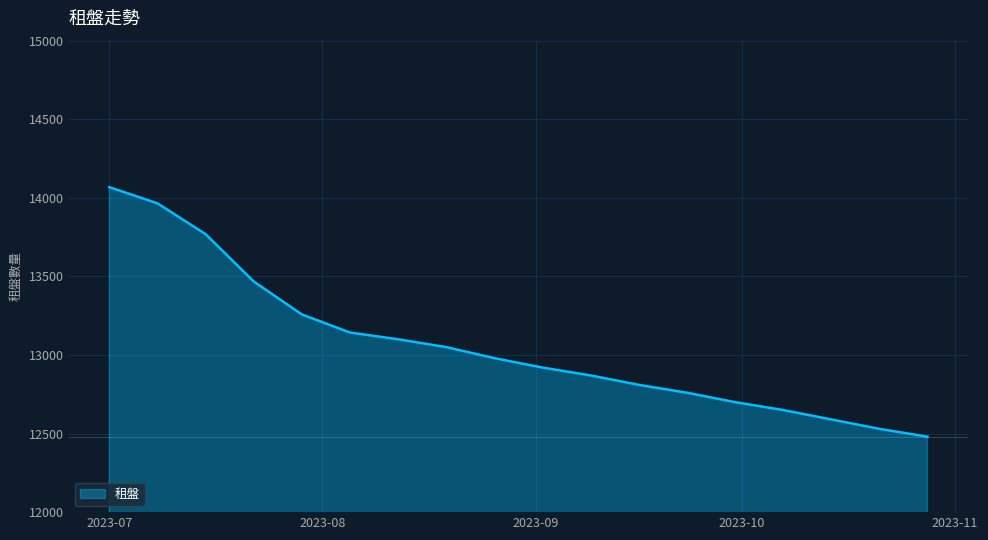

What is the difference between the maximum and second lowest values?

1538